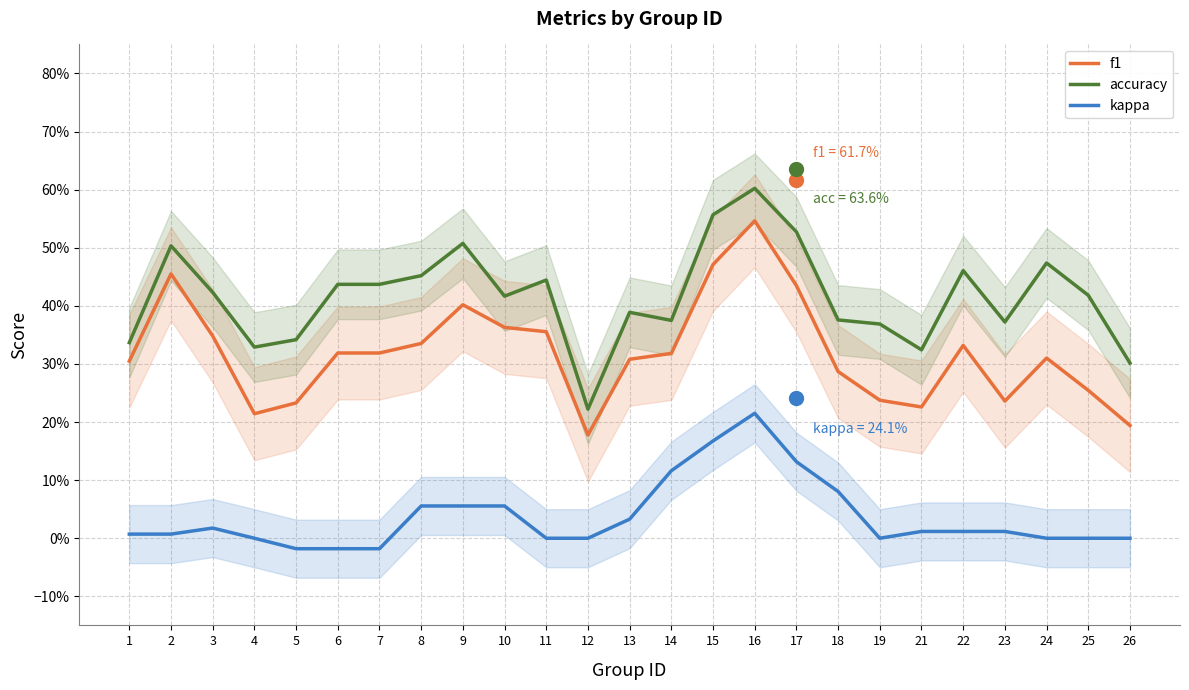

Which series contains the highest Y value?

accuracy